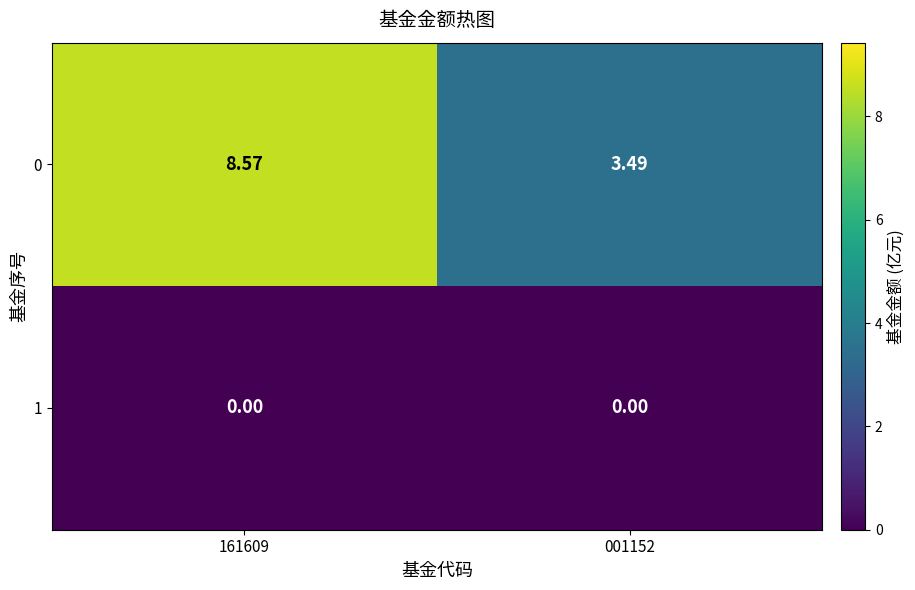

Is the value of 0 at 161609 greater than the value of 1 at 001152?

Yes